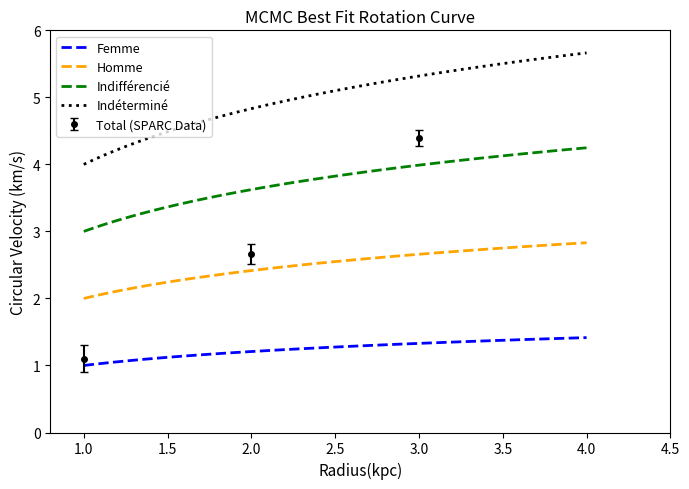

What is the highest value of the Indéterminé series?

5.7